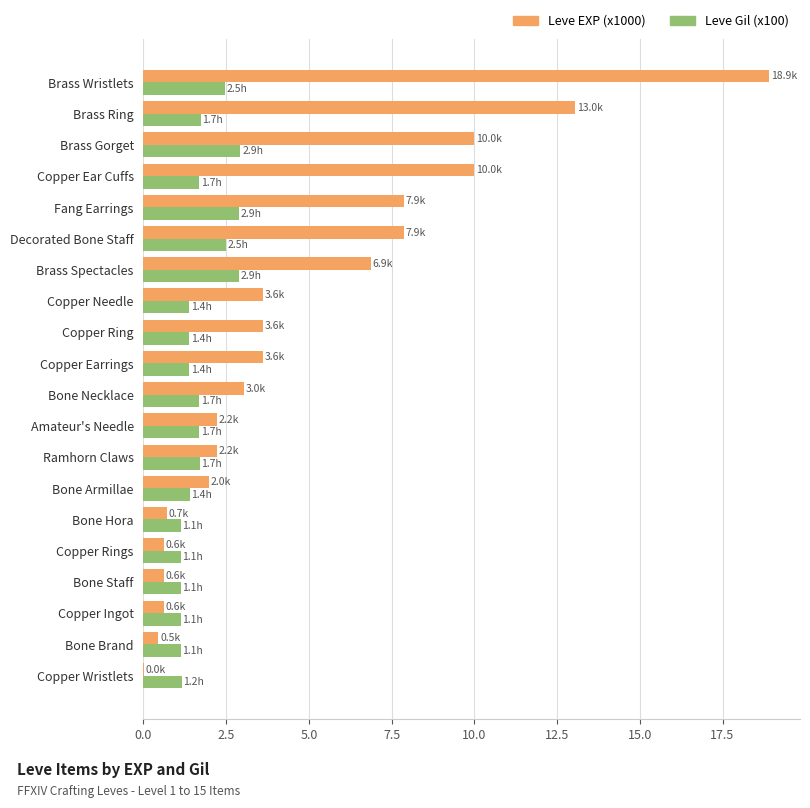

What is the sum of all Leve Gil (x100) values?

34.5